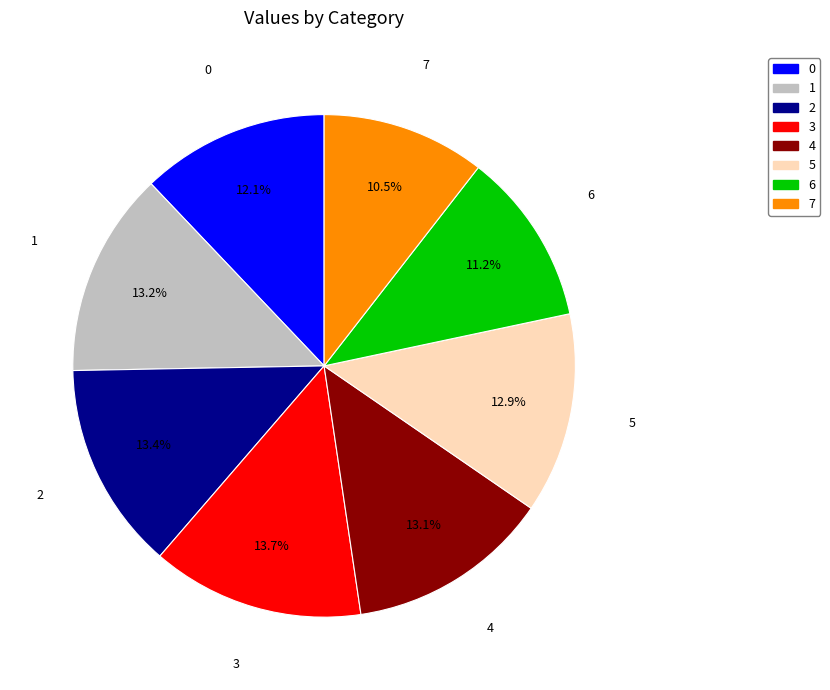

What is the ratio of the value at 3 to the value at 7?

1.3